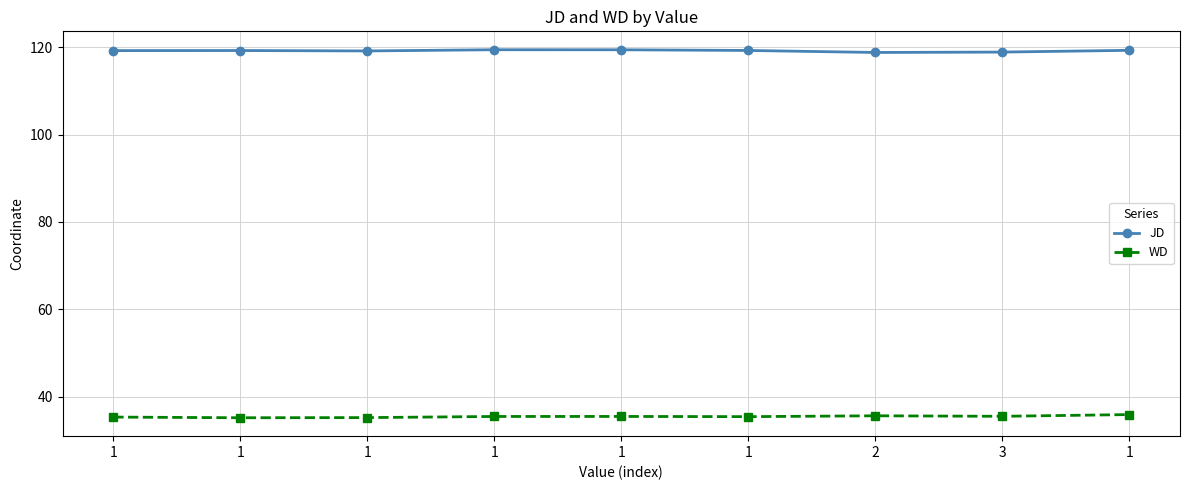

Which series changed the most between 1 and 2?

JD